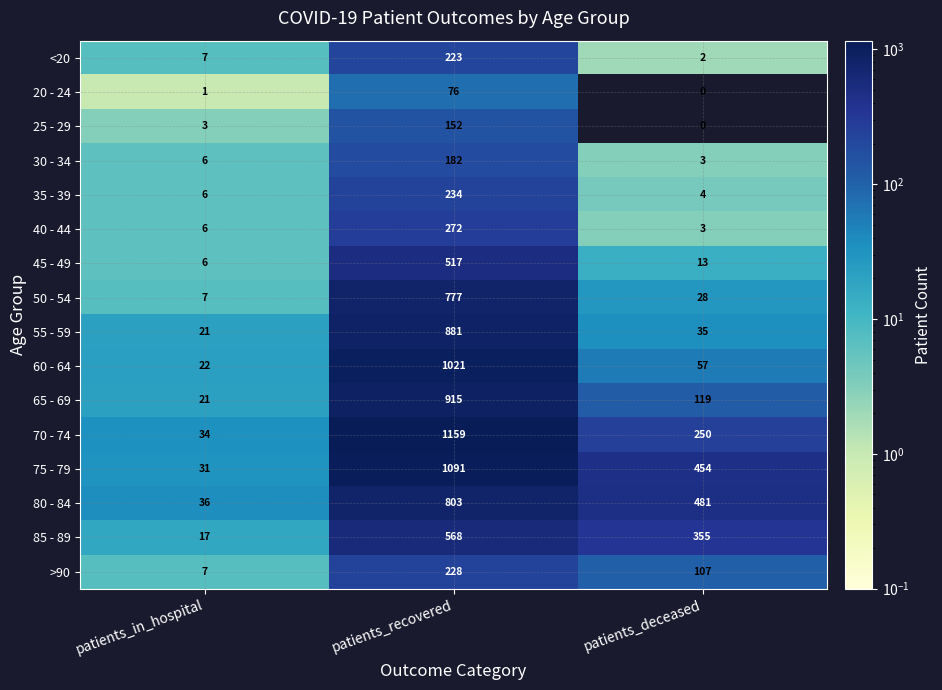

Rank the categories by 25 - 29 value from lowest to highest.

patients_deceased, patients_in_hospital, patients_recovered